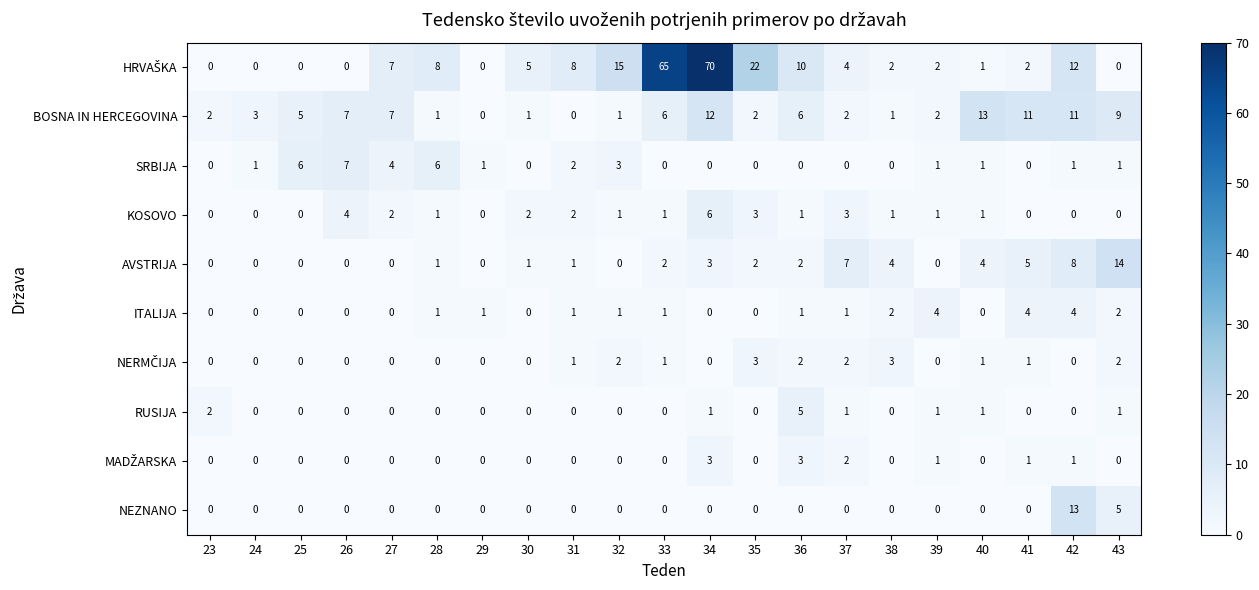

What is the difference between the maximum and second lowest values in the ITALIJA series?

4